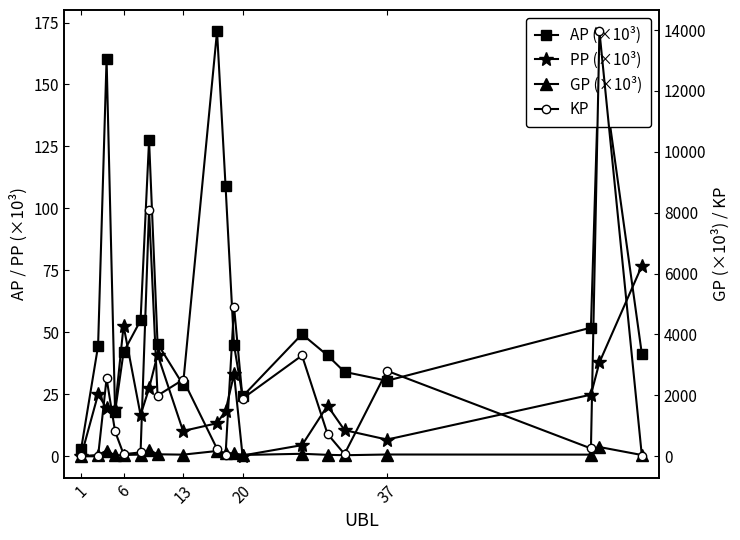

What is the sum of all GP (×10³) values?

1730.2